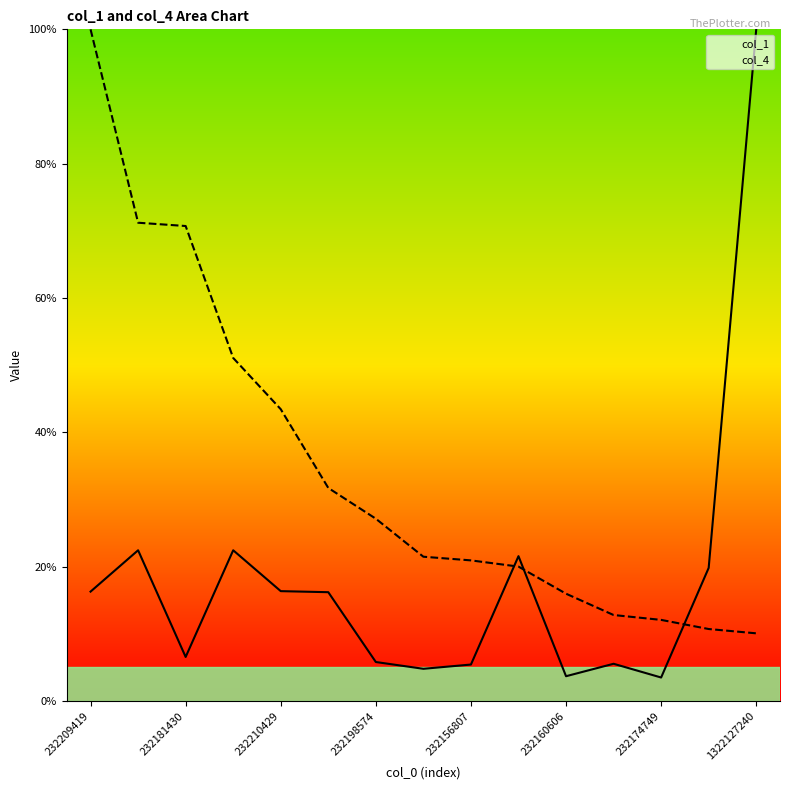

What is the difference between the highest and lowest values at 232156807?

15.5